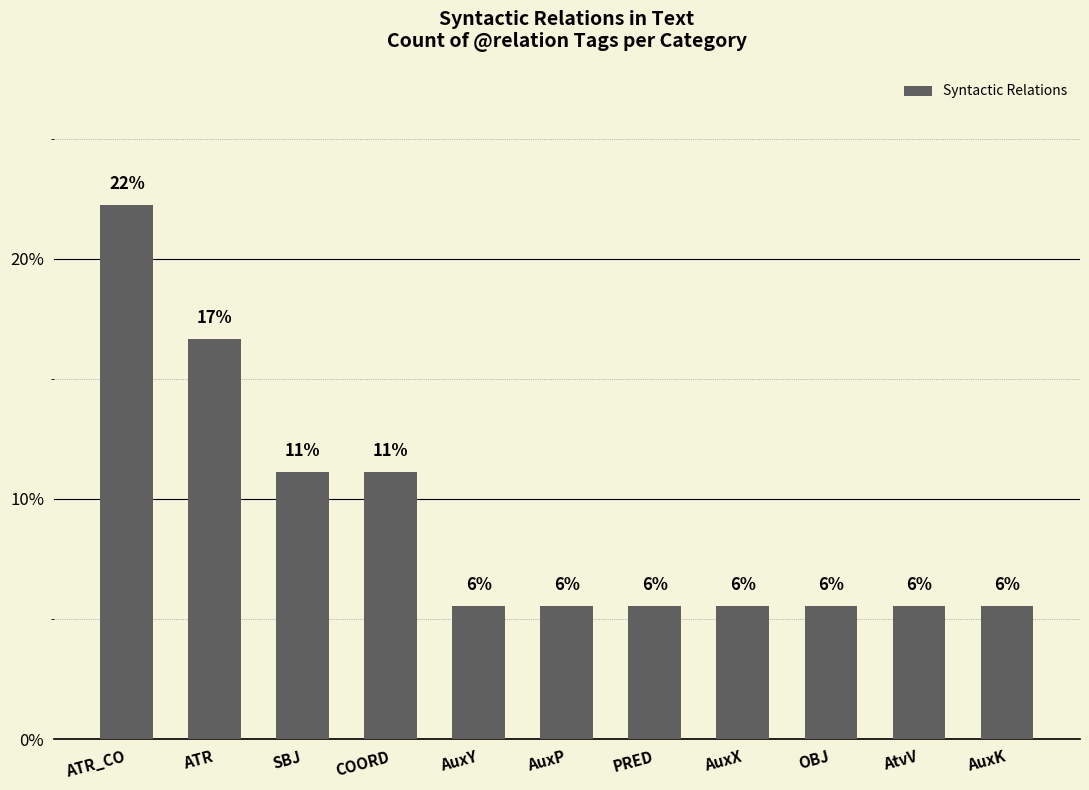

At which category does the chart reach its peak across all series?

ATR_CO